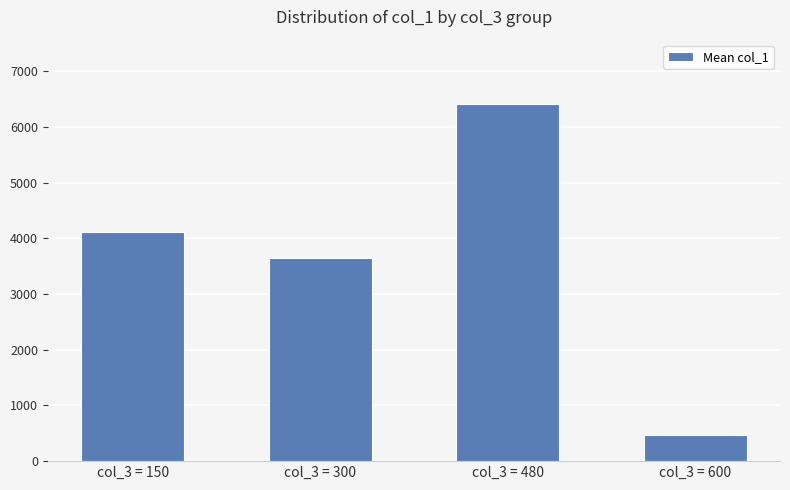

What is the average value?

3659.2